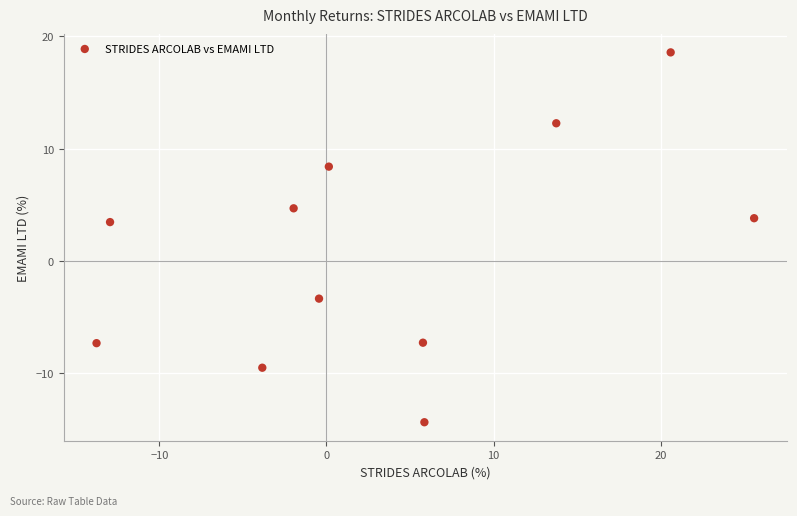

What is the average X value?

3.5